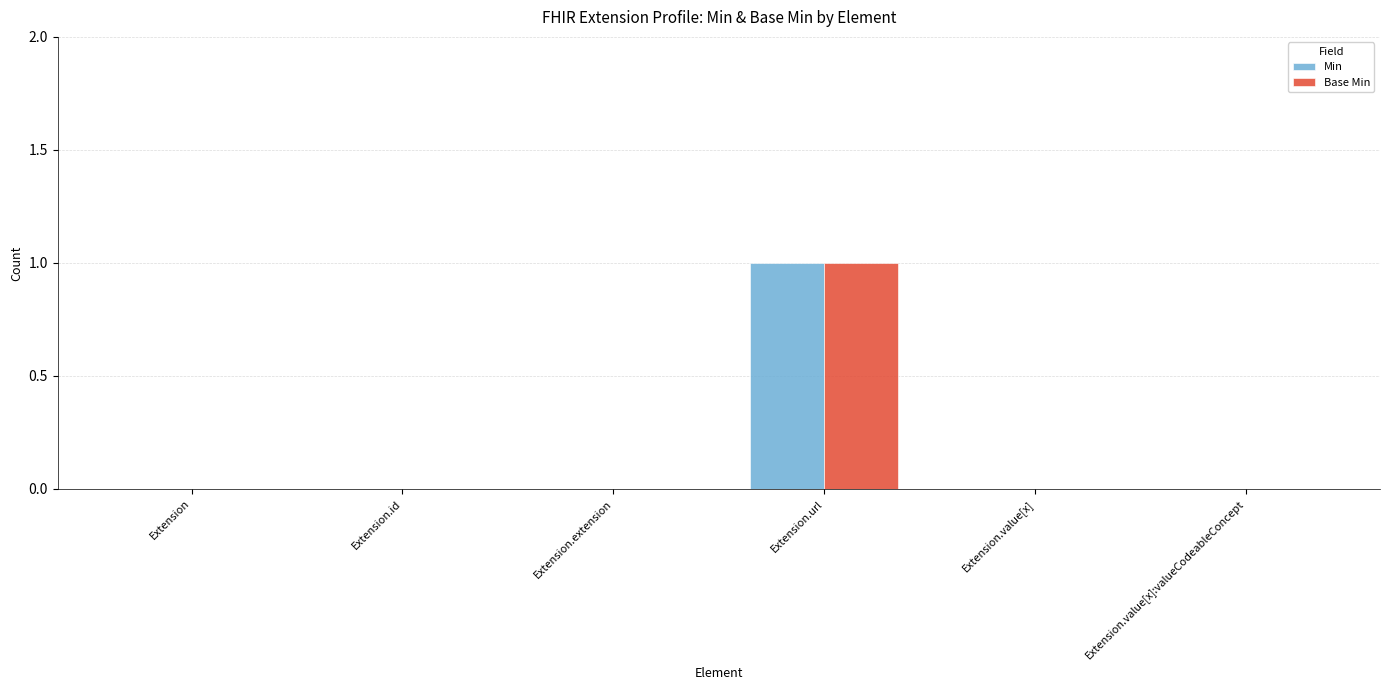

Reading right to left, what are all the values shown in this chart?

Min: 0	0	1	0	0	0
Base Min: 0	0	1	0	0	0